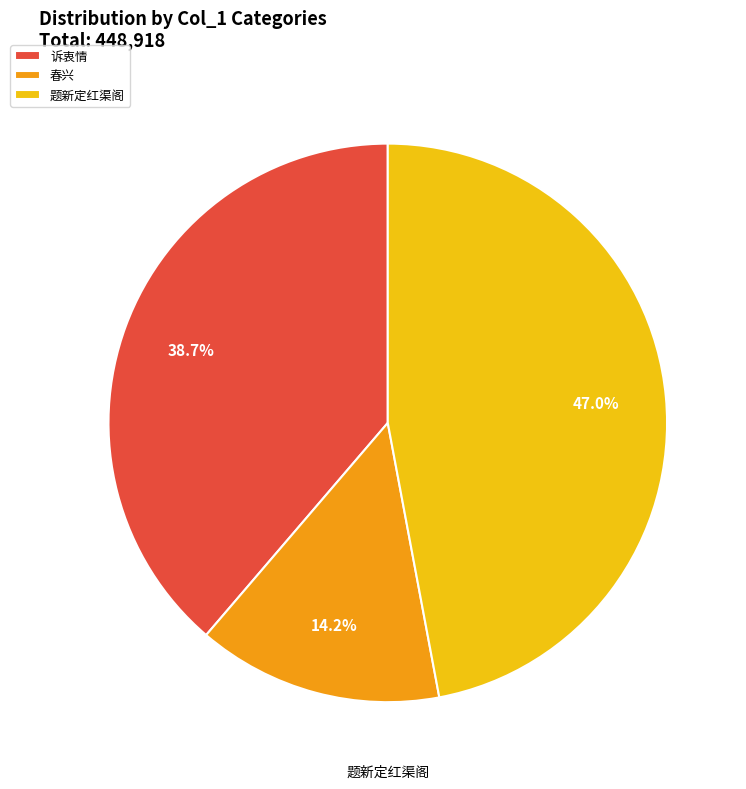

Does any single category account for the majority?

No